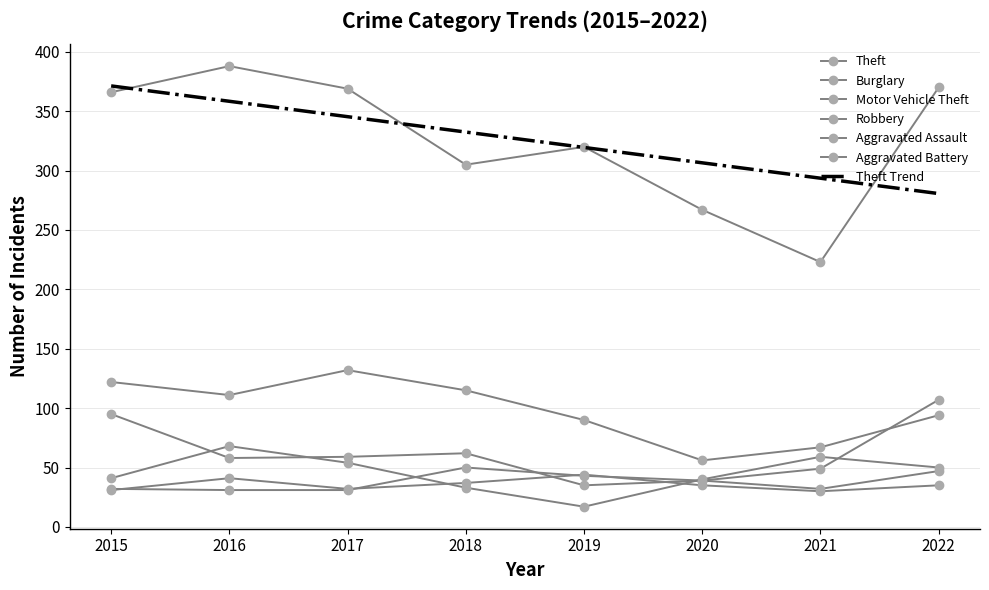

Reading left to right, what are all the values shown in this chart?

Theft: 2015=366	2016=388	2017=369	2018=305	2019=320	2020=267	2021=223	2022=370
Burglary: 2015=122	2016=111	2017=132	2018=115	2019=90	2020=56	2021=67	2022=94
Motor Vehicle Theft: 2015=95	2016=58	2017=59	2018=62	2019=35	2020=39	2021=49	2022=107
Robbery: 2015=41	2016=68	2017=54	2018=33	2019=17	2020=40	2021=59	2022=50
Aggravated Assault: 2015=32	2016=31	2017=31	2018=50	2019=43	2020=39	2021=32	2022=47
Aggravated Battery: 2015=31	2016=41	2017=32	2018=37	2019=44	2020=35	2021=30	2022=35